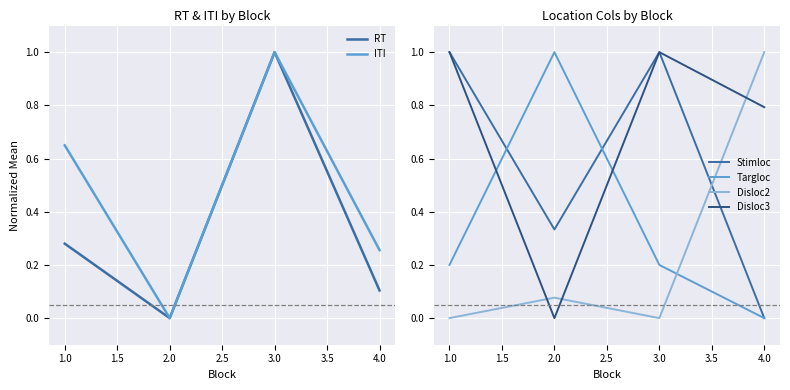

How many lines are shown in the chart?

6